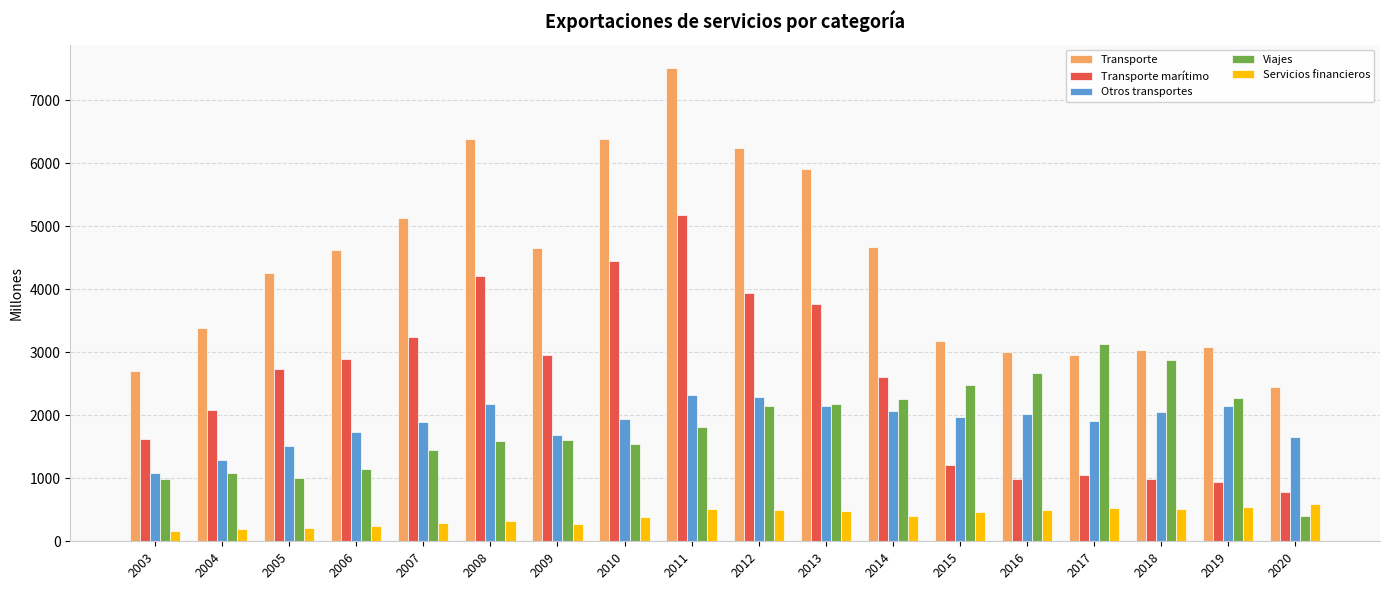

What are all the series names shown in the legend?

Transporte, Transporte marítimo, Otros transportes, Viajes, Servicios financieros